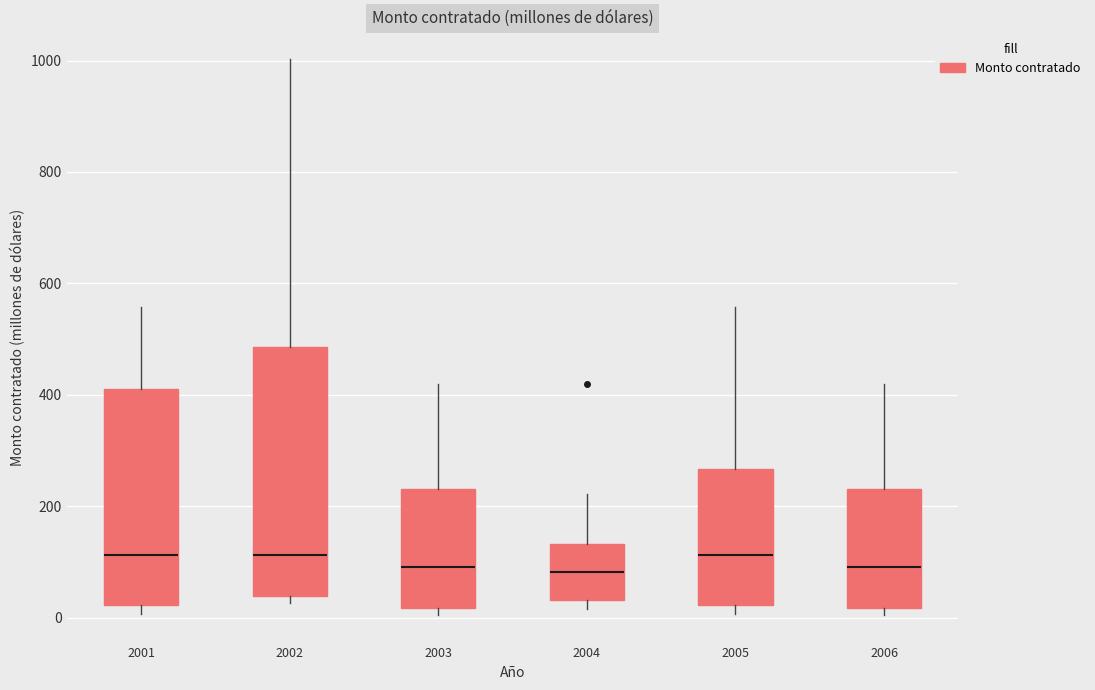

Reading left to right, transcribe this box plot: for each box, give where its median line is, the range the box spans, and where its two whiskers end, as read against the y-axis. The values are not printed on the chart, so give them approximately, as read against the axis.

2001: median 120, box 20 to 420, whiskers 0 to 560
2002: median 120, box 40 to 480, whiskers 20 to 1000
2003: median 100, box 20 to 240, whiskers 0 to 420
2004: median 80, box 40 to 140, whiskers 20 to 220
2005: median 120, box 20 to 260, whiskers 0 to 560
2006: median 100, box 20 to 240, whiskers 0 to 420